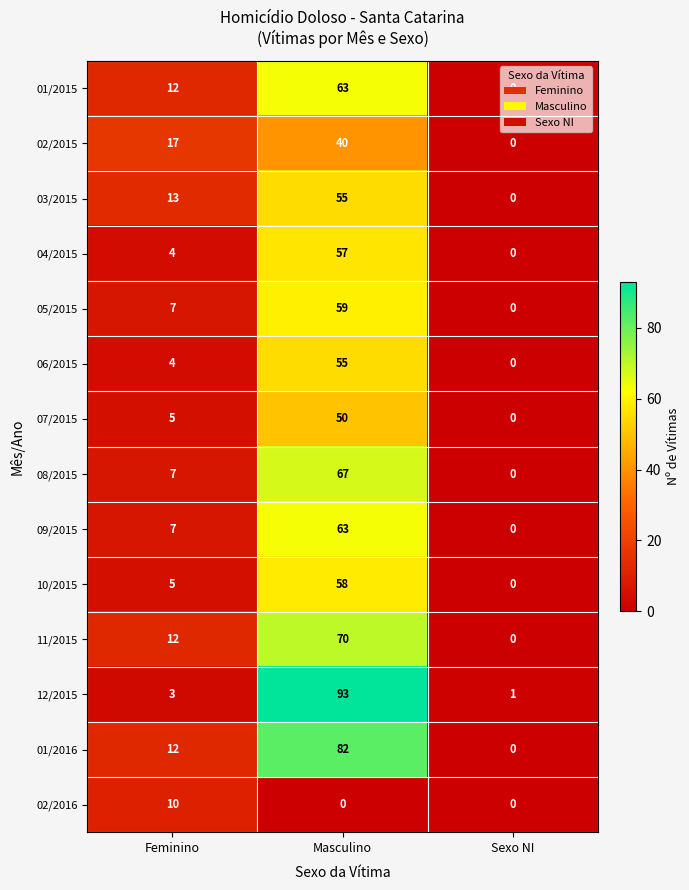

True or false: 12/2015 has a value of 4 at Feminino.

False